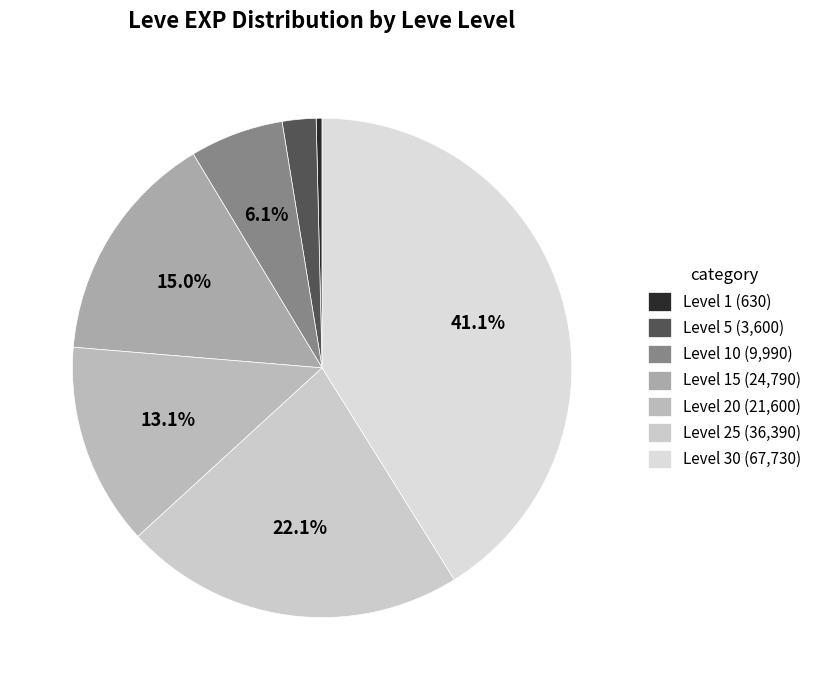

Count the number of slices in the pie.

7